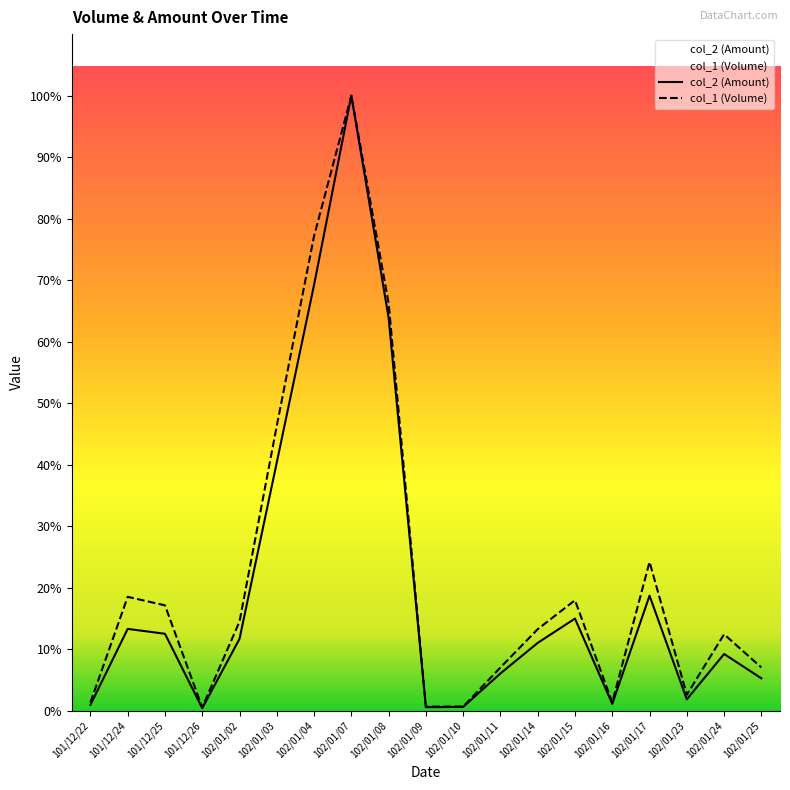

At which category does col_1 (Volume) reach its first local peak?

101/12/24